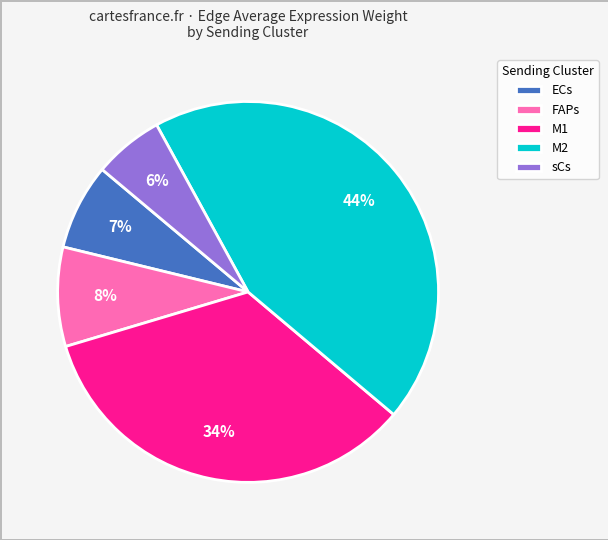

Is it true that sCs is 1% of the pie?

False